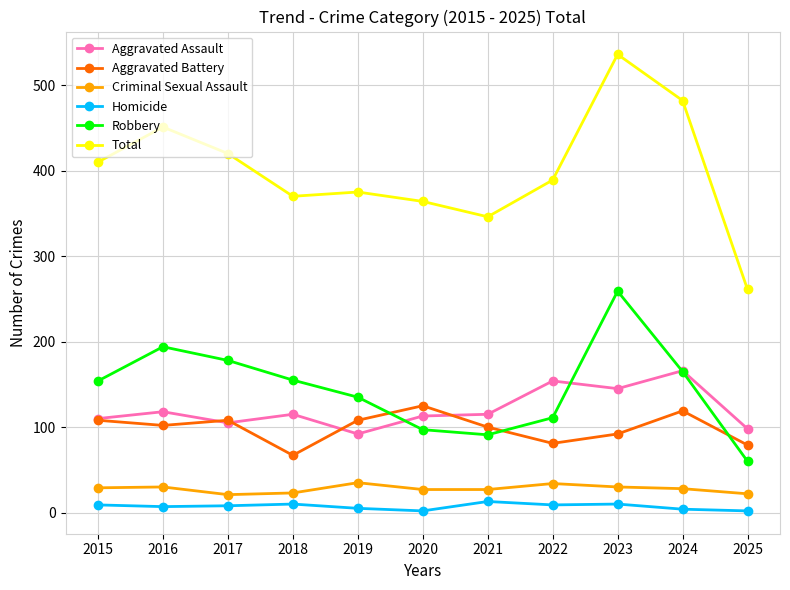

Which series has the largest range (max minus min)?

Total